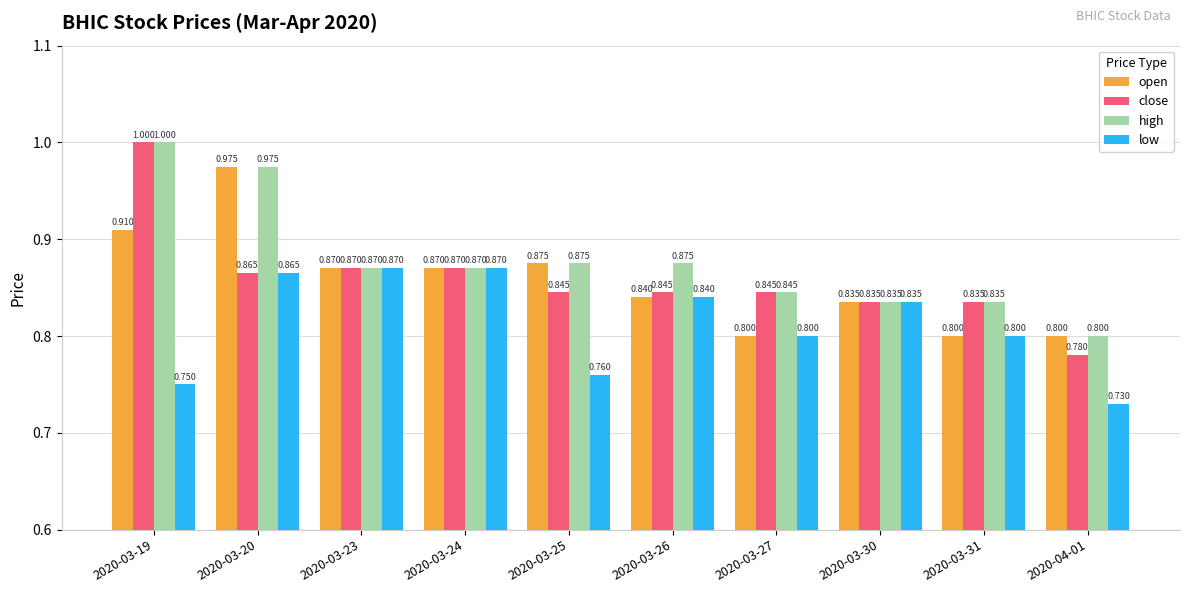

How many bars are there in total?

40